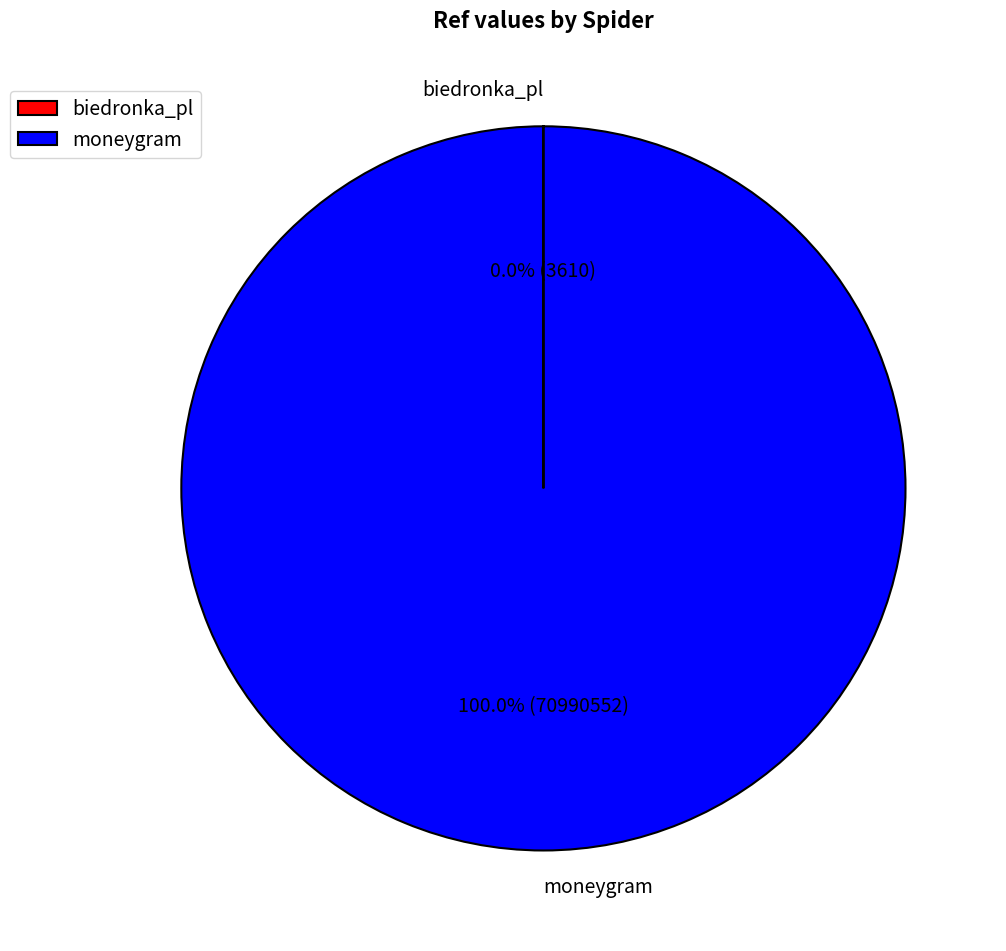

What is the largest slice in the pie chart?

moneygram